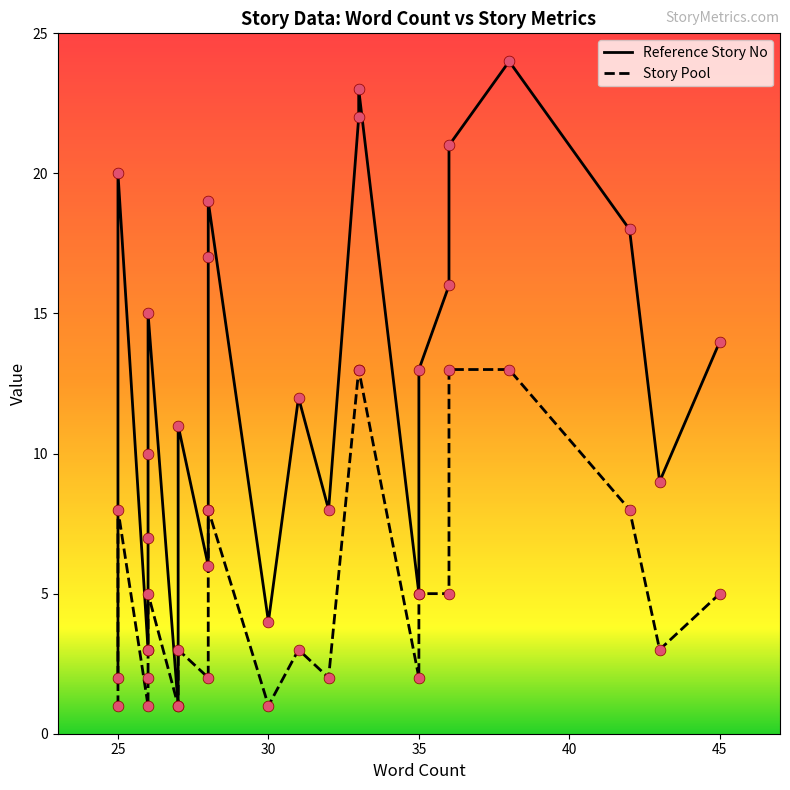

What is the total value across all series at 35?

7